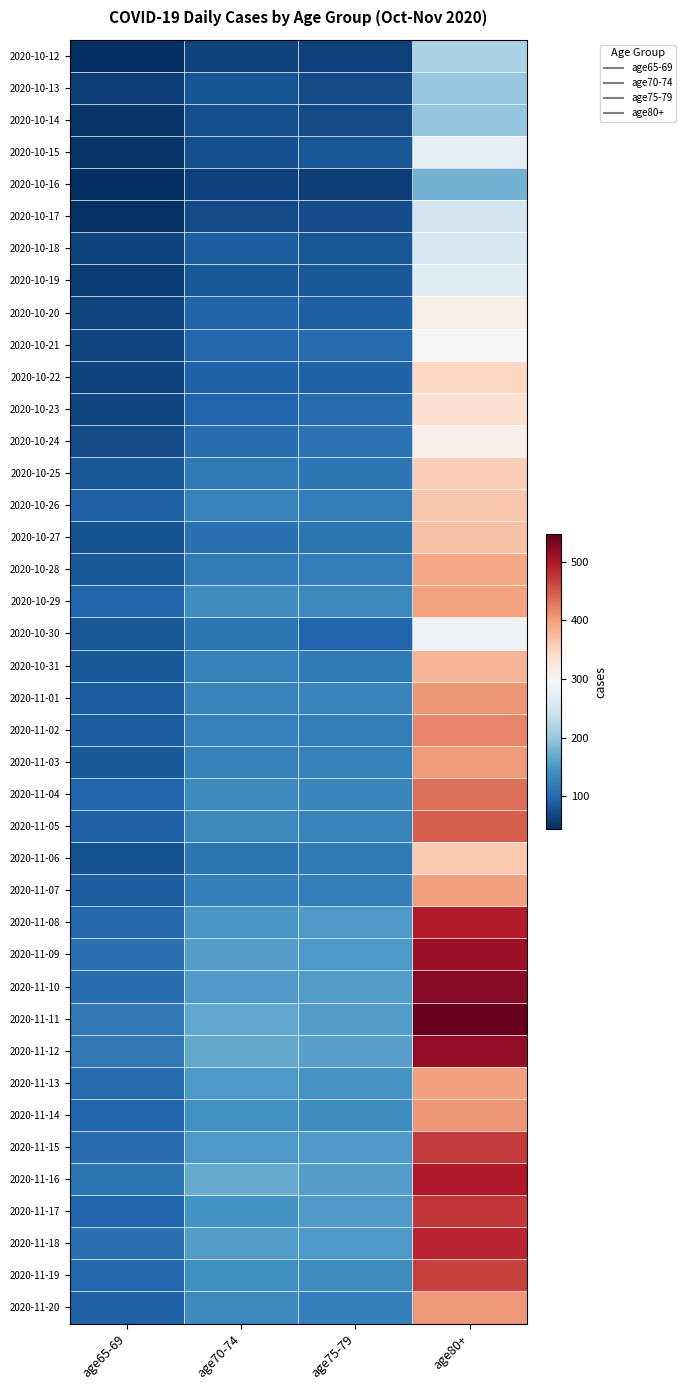

Reading left to right, extract all data points from this chart.

2020-10-12: age65-69=44.0	age70-74=63.0	age75-79=61.1	age80+=216.4
2020-10-13: age65-69=58.0	age70-74=78.0	age75-79=70.0	age80+=200.1
2020-10-14: age65-69=51.0	age70-74=75.0	age75-79=70.0	age80+=195.8
2020-10-15: age65-69=51.0	age70-74=74.0	age75-79=79.9	age80+=273.6
2020-10-16: age65-69=44.0	age70-74=61.0	age75-79=57.9	age80+=177.3
2020-10-17: age65-69=46.9	age70-74=69.9	age75-79=72.8	age80+=250.1
2020-10-18: age65-69=62.8	age70-74=87.8	age75-79=79.5	age80+=255.7
2020-10-19: age65-69=55.8	age70-74=81.8	age75-79=83.3	age80+=264.3
2020-10-20: age65-69=63.7	age70-74=94.7	age75-79=91.0	age80+=309.9
2020-10-21: age65-69=66.6	age70-74=98.6	age75-79=102.7	age80+=295.5
2020-10-22: age65-69=63.5	age70-74=92.5	age75-79=92.4	age80+=348.1
2020-10-23: age65-69=67.4	age70-74=96.4	age75-79=101.1	age80+=335.7
2020-10-24: age65-69=70.3	age70-74=106.3	age75-79=108.9	age80+=308.3
2020-10-25: age65-69=80.2	age70-74=118.2	age75-79=113.5	age80+=356.6
2020-10-26: age65-69=93.1	age70-74=128.1	age75-79=121.2	age80+=364.0
2020-10-27: age65-69=76.0	age70-74=107.0	age75-79=110.9	age80+=369.3
2020-10-28: age65-69=83.8	age70-74=118.8	age75-79=121.5	age80+=392.6
2020-10-29: age65-69=95.7	age70-74=138.7	age75-79=133.2	age80+=396.9
2020-10-30: age65-69=79.6	age70-74=112.6	age75-79=96.9	age80+=282.3
2020-10-31: age65-69=84.5	age70-74=125.5	age75-79=118.5	age80+=380.6
2020-11-01: age65-69=87.5	age70-74=129.5	age75-79=129.4	age80+=406.0
2020-11-02: age65-69=88.4	age70-74=125.4	age75-79=122.3	age80+=418.4
2020-11-03: age65-69=83.4	age70-74=125.4	age75-79=126.2	age80+=402.8
2020-11-04: age65-69=95.4	age70-74=135.4	age75-79=131.1	age80+=433.3
2020-11-05: age65-69=92.3	age70-74=134.3	age75-79=127.9	age80+=446.7
2020-11-06: age65-69=77.3	age70-74=113.3	age75-79=116.8	age80+=361.1
2020-11-07: age65-69=85.2	age70-74=123.2	age75-79=122.7	age80+=398.5
2020-11-08: age65-69=98.1	age70-74=148.1	age75-79=153.4	age80+=495.1
2020-11-09: age65-69=108.1	age70-74=156.1	age75-79=151.2	age80+=509.8
2020-11-10: age65-69=106.0	age70-74=154.0	age75-79=154.9	age80+=524.4
2020-11-11: age65-69=114.9	age70-74=164.9	age75-79=155.6	age80+=547.1
2020-11-12: age65-69=115.8	age70-74=166.8	age75-79=159.3	age80+=517.7
2020-11-13: age65-69=101.7	age70-74=150.7	age75-79=147.1	age80+=398.4
2020-11-14: age65-69=95.6	age70-74=142.6	age75-79=138.8	age80+=407.0
2020-11-15: age65-69=104.6	age70-74=150.6	age75-79=152.9	age80+=470.6
2020-11-16: age65-69=114.7	age70-74=168.7	age75-79=157.0	age80+=496.1
2020-11-17: age65-69=95.7	age70-74=144.7	age75-79=152.1	age80+=473.7
2020-11-18: age65-69=107.7	age70-74=154.7	age75-79=151.2	age80+=487.2
2020-11-19: age65-69=98.8	age70-74=141.8	age75-79=138.4	age80+=467.8
2020-11-20: age65-69=91.8	age70-74=135.8	age75-79=123.5	age80+=405.3